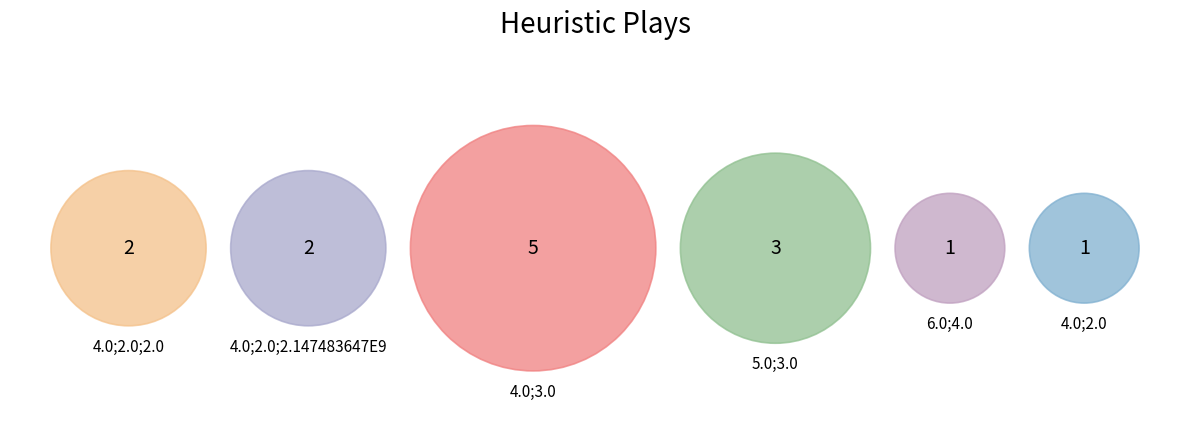

To the nearest percent, what portion does 4.0;2.0;2.0 represent?

14%